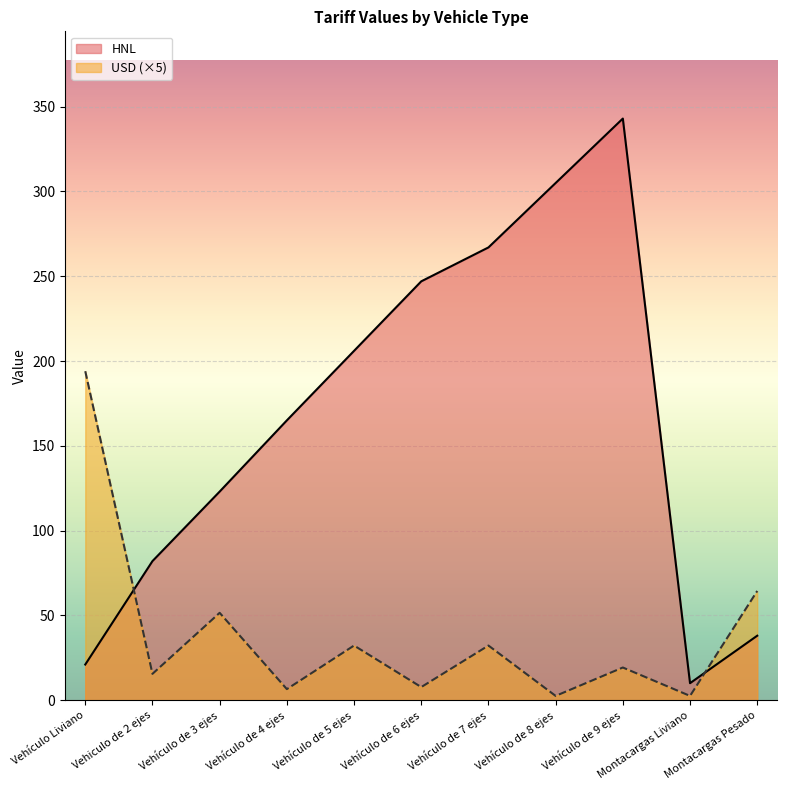

How many categories are shown in the chart?

11